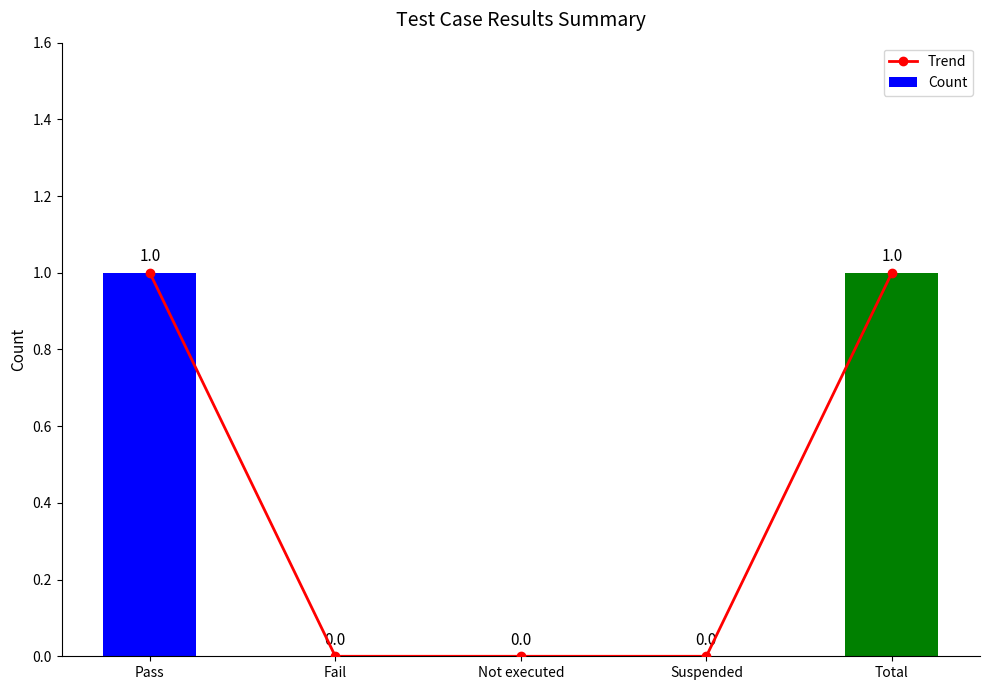

What is the difference between the maximum and second lowest values in the Trend series?

1